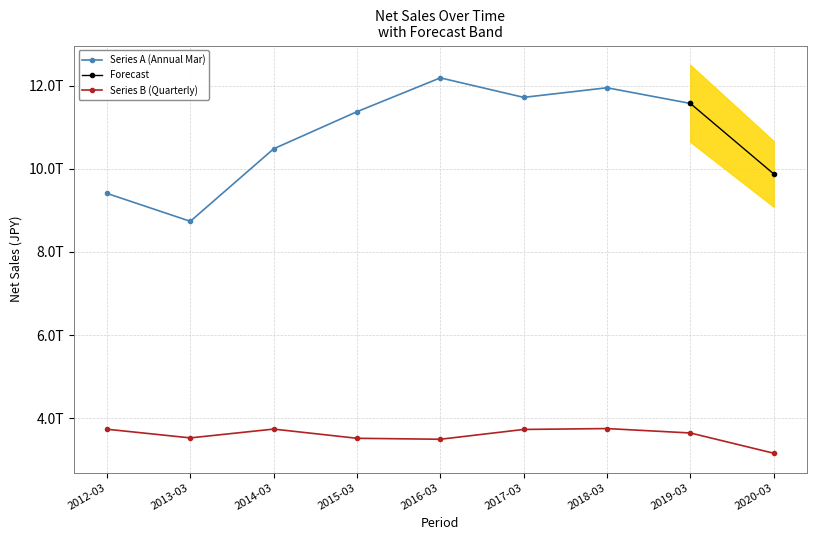

What is the value of the 5th point from the left?

3493419000000